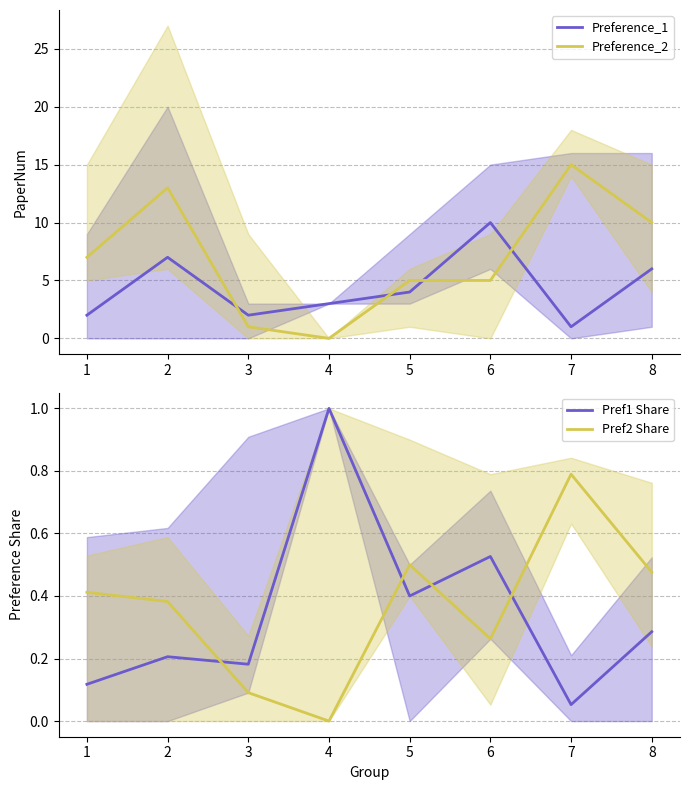

Does the chart display data point markers on the line(s)?

No